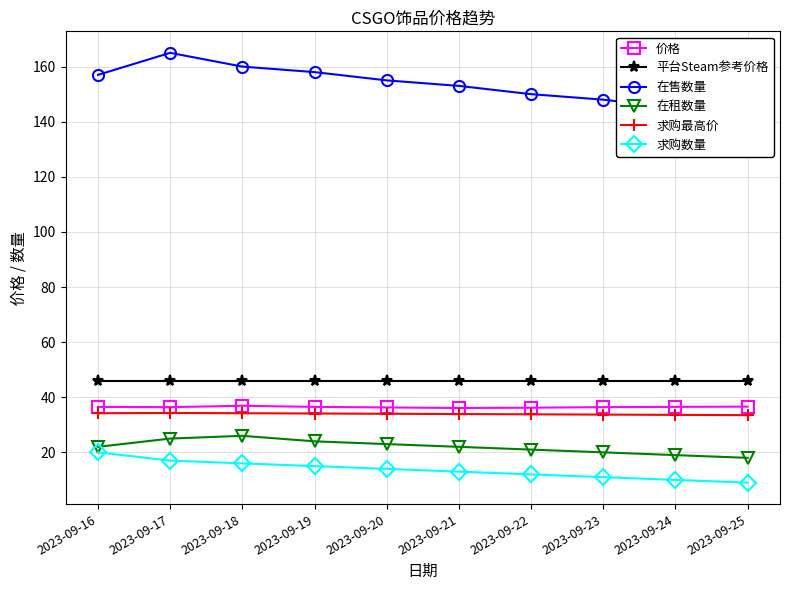

What is the lowest value of the 在租数量 series?

18.0